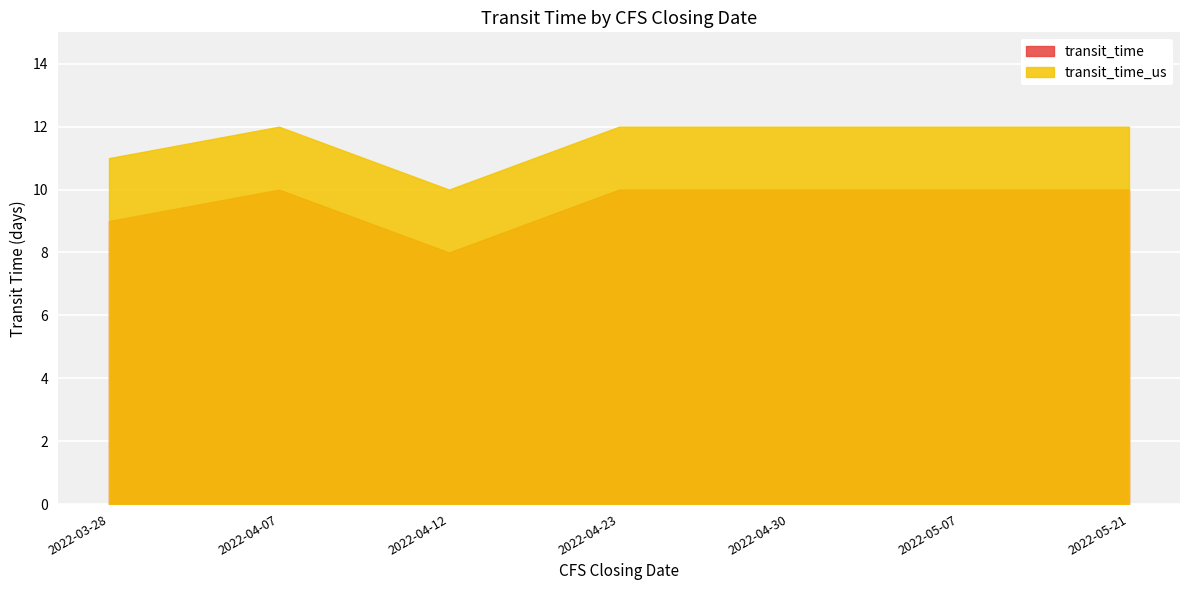

Which series has the largest range (max minus min)?

transit_time